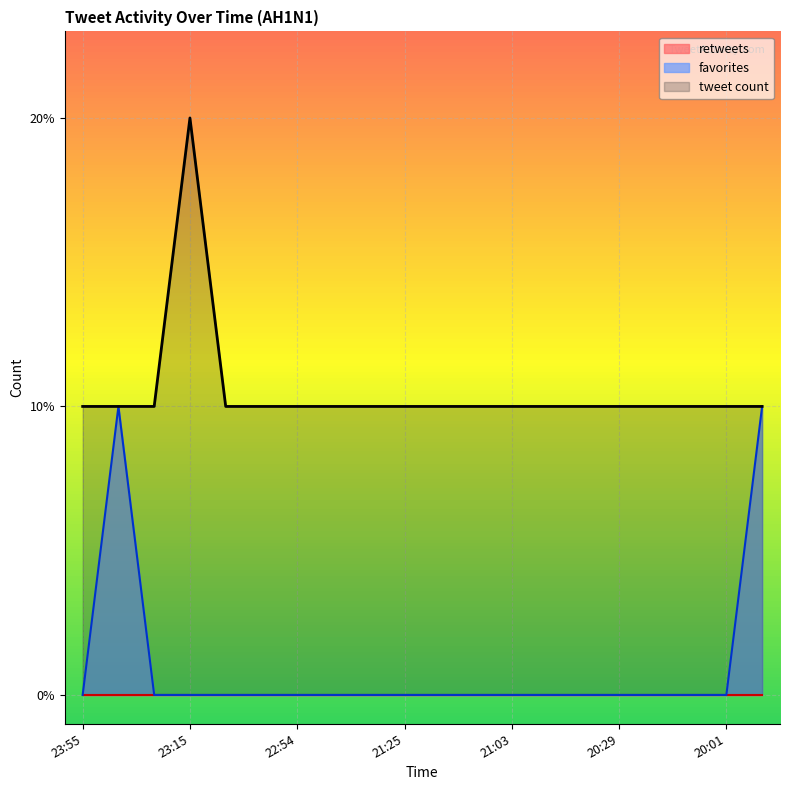

Rank the categories by value from lowest to highest.

2009-06-20 23:55, 2009-06-20 23:21, 2009-06-20 23:15, 2009-06-20 23:15, 2009-06-20 22:55, 2009-06-20 22:54, 2009-06-20 22:32, 2009-06-20 22:14, 2009-06-20 21:25, 2009-06-20 21:21, 2009-06-20 21:14, 2009-06-20 21:03, 2009-06-20 21:00, 2009-06-20 20:58, 2009-06-20 20:29, 2009-06-20 20:25, 2009-06-20 20:04, 2009-06-20 20:01, 2009-06-20 23:41, 2009-06-20 19:57